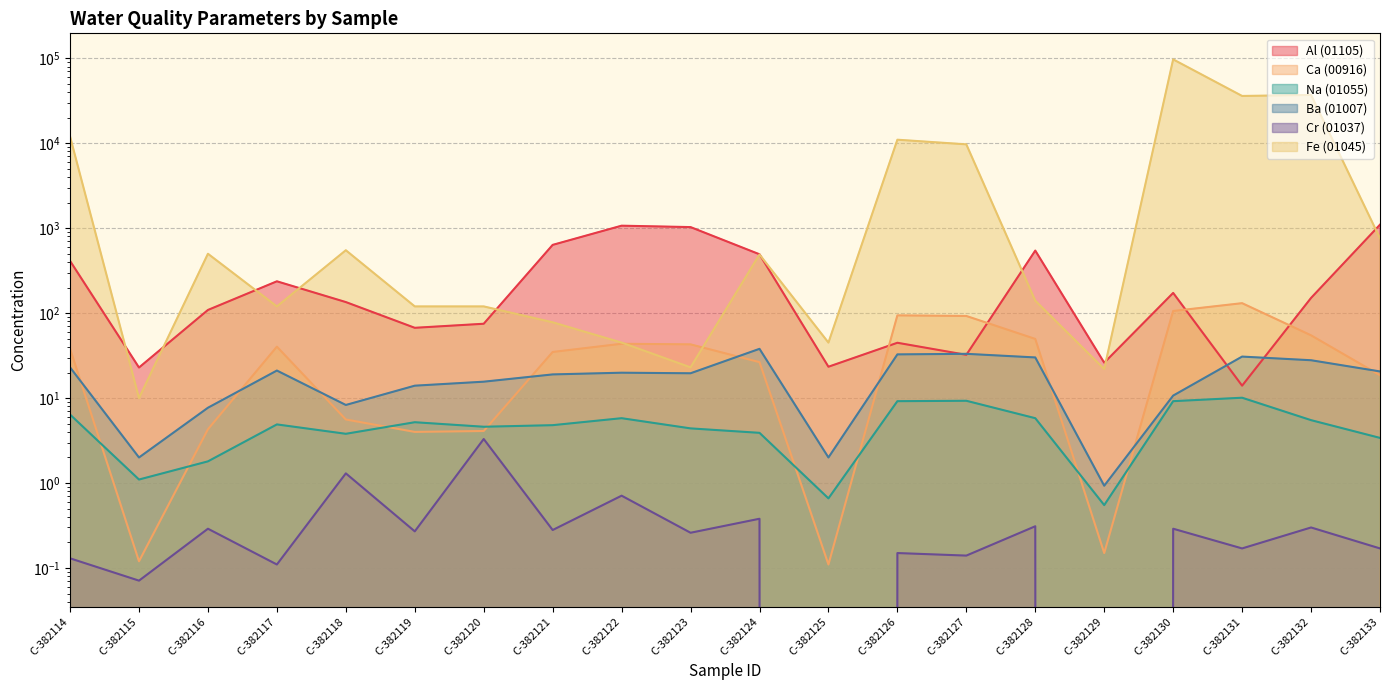

True or false: Fe (01045) and Na (01055) cross at least once.

False